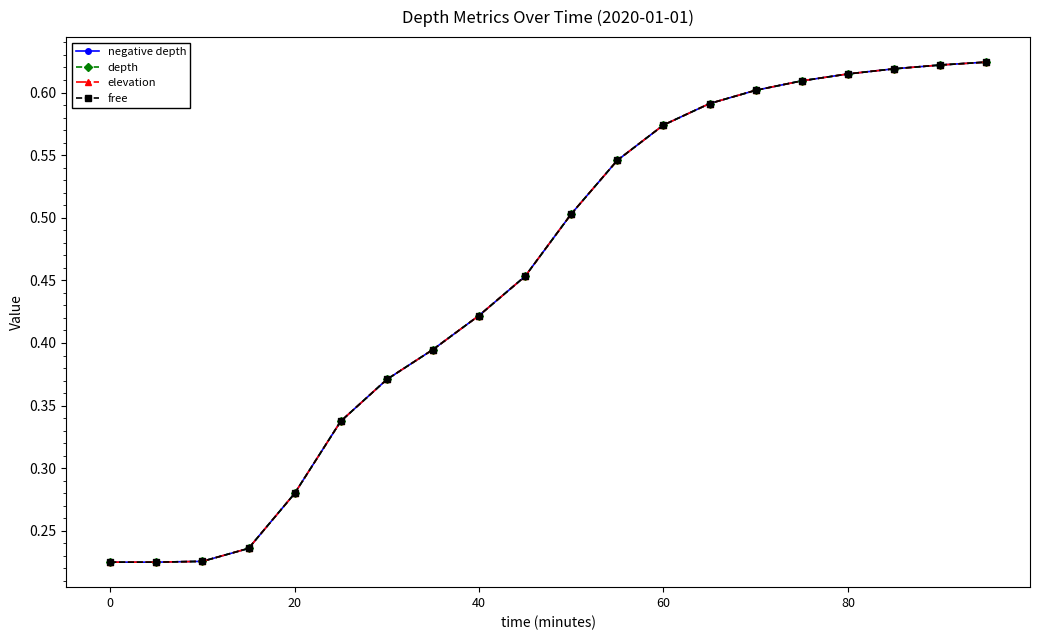

Is this an area chart (filled region under the line)?

No